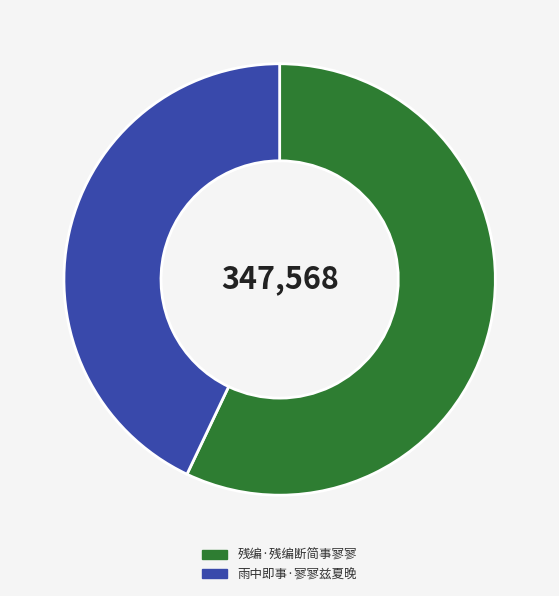

Combined, do 残编·残编断简事寥寥 and 雨中即事·寥寥兹夏晚 account for over 50%?

Yes